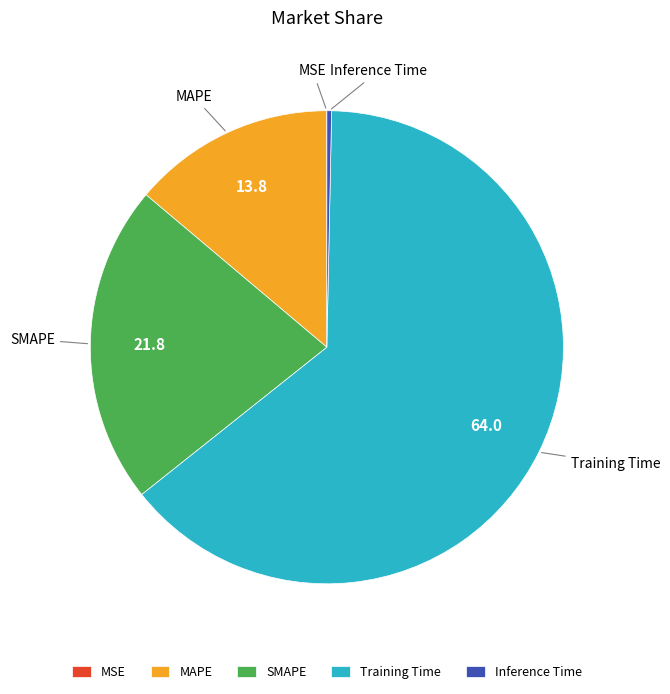

Which category has the biggest portion of the pie?

Training Time